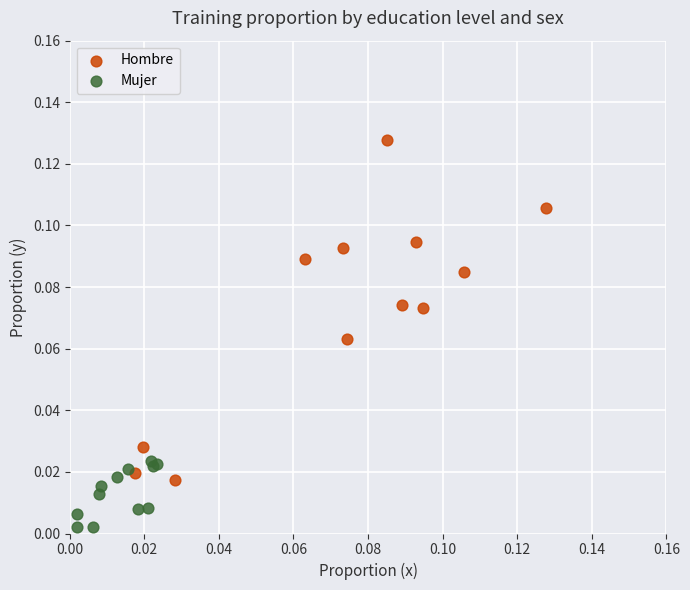

Which series contains the lowest Y value?

Mujer